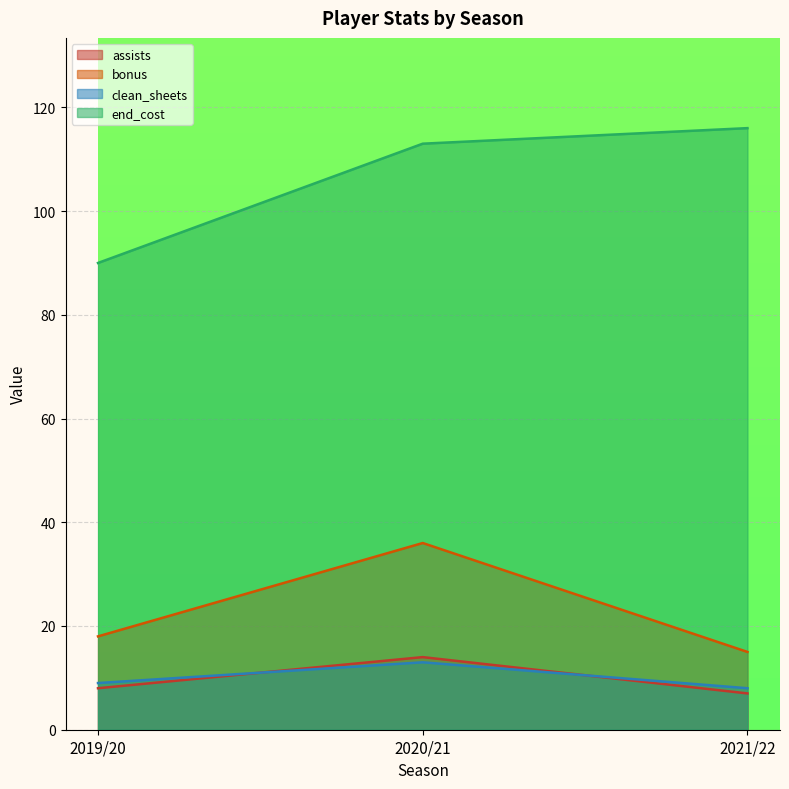

Between 2019/20 and 2021/22, which series saw the biggest shift?

end_cost